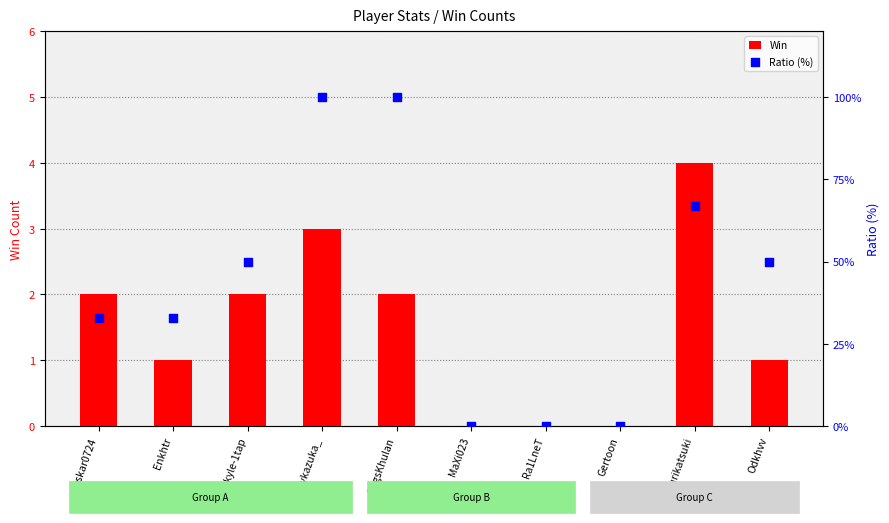

At which category is the sum across all series the highest?

davkazuka_